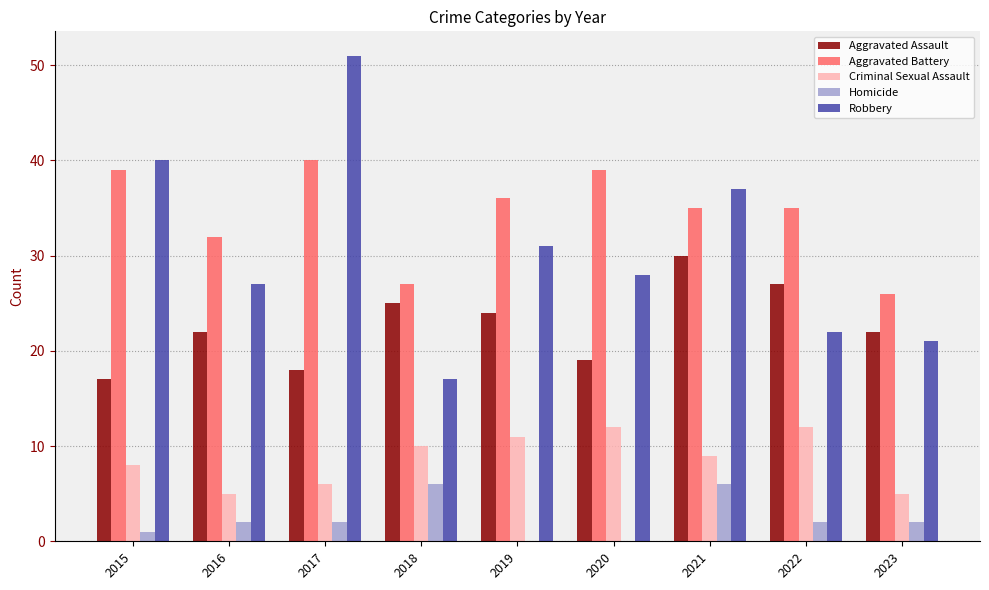

What is the sum of the Aggravated Battery values at 2018 and 2022?

62